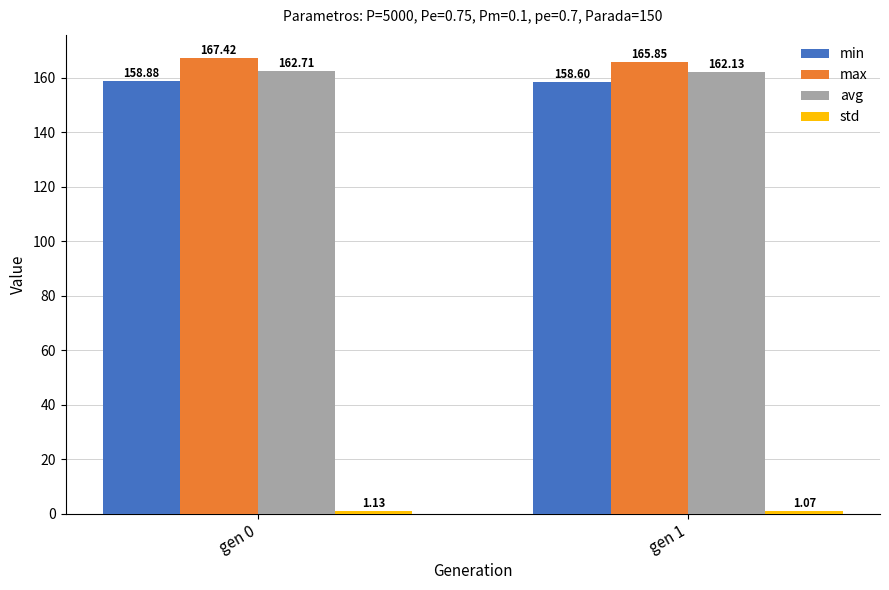

Which series has the largest total across all categories?

max